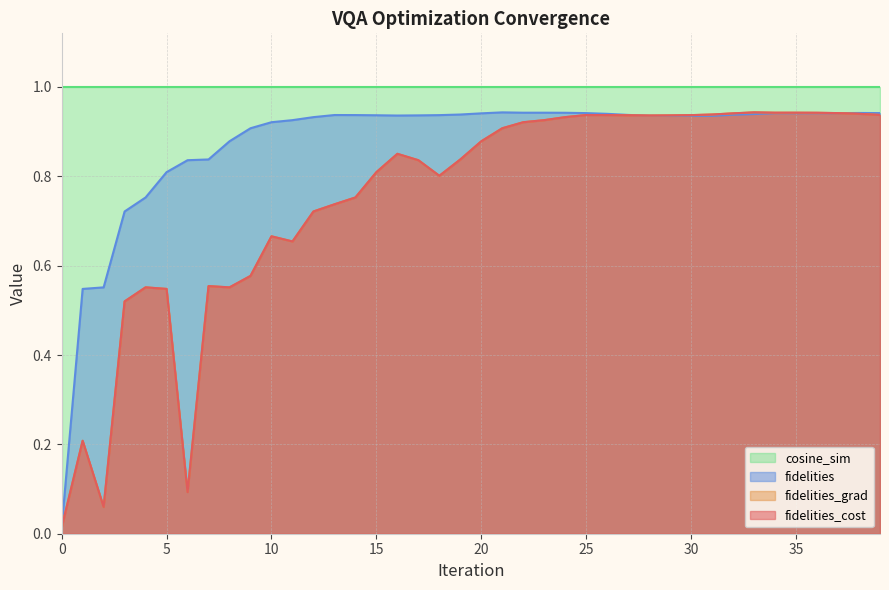

Which series has the largest total across all categories?

fidelities